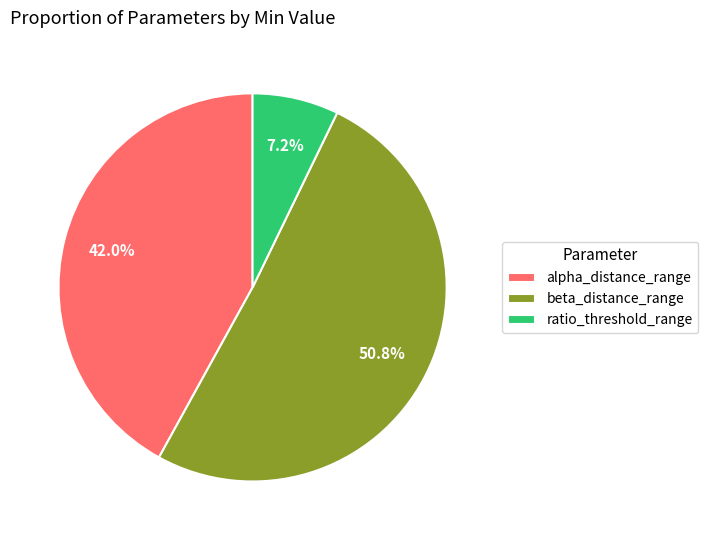

To the nearest percent, what is the average slice percentage?

33%